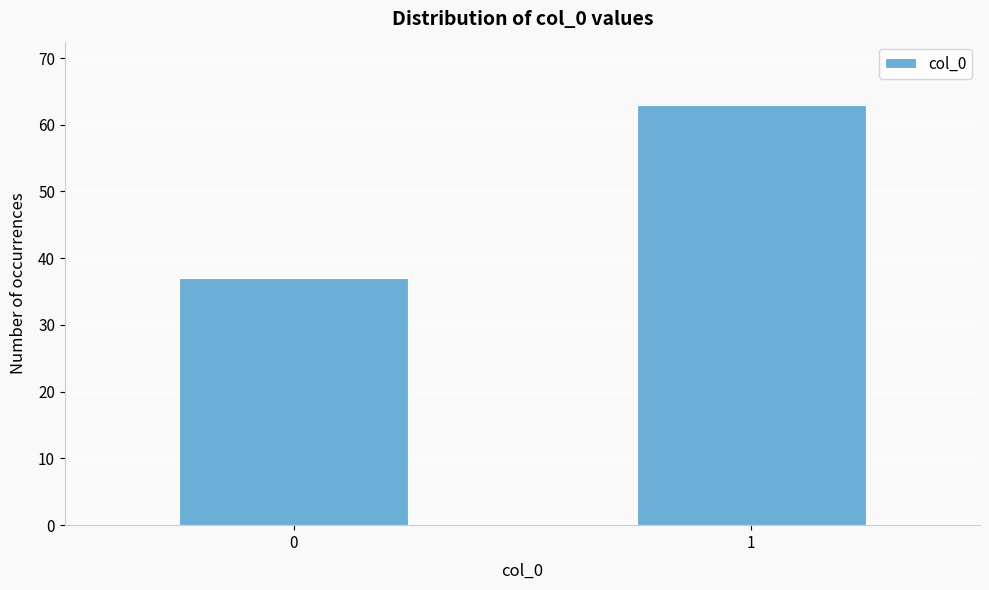

Reading left to right, extract all data points from this chart.

37	63